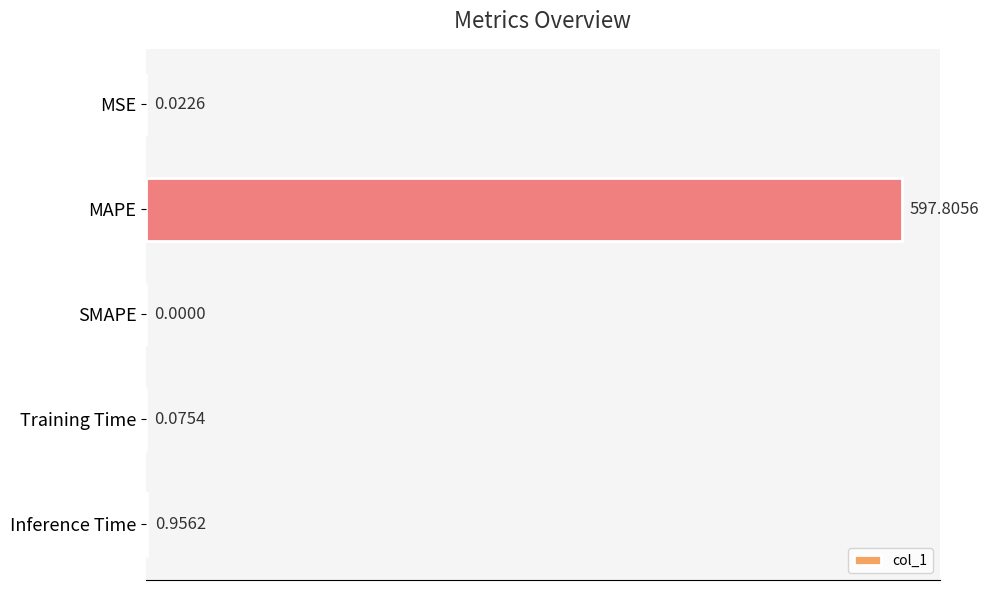

At which label is the value closest to 298?

Inference Time